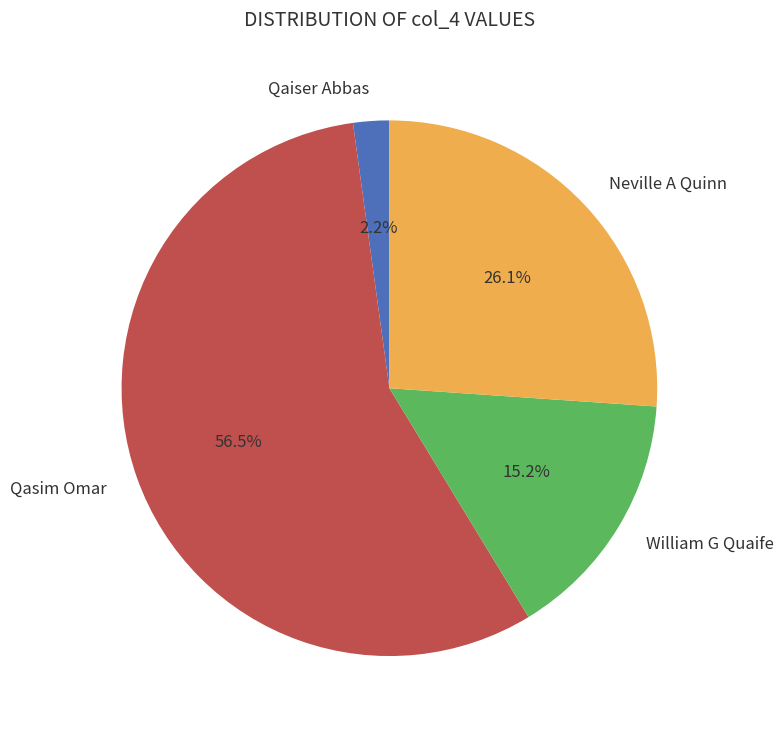

Count the number of slices in the pie.

4